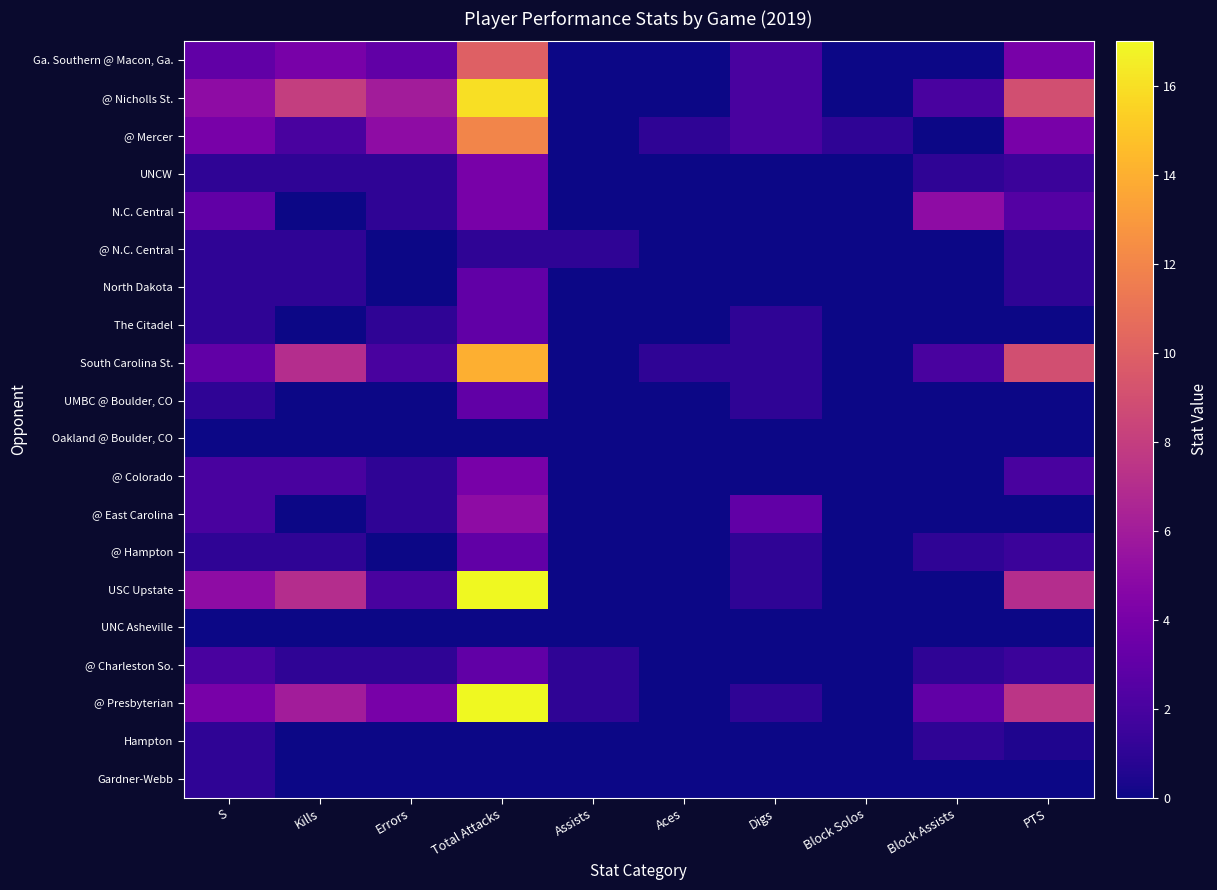

Rank the series at Digs from lowest to highest value.

UNCW, N.C. Central, @ N.C. Central, North Dakota, Oakland @ Boulder, CO, @ Colorado, UNC Asheville, @ Charleston So., Hampton, Gardner-Webb, The Citadel, South Carolina St., UMBC @ Boulder, CO, @ Hampton, USC Upstate, @ Presbyterian, Ga. Southern @ Macon, Ga., @ Nicholls St., @ Mercer, @ East Carolina